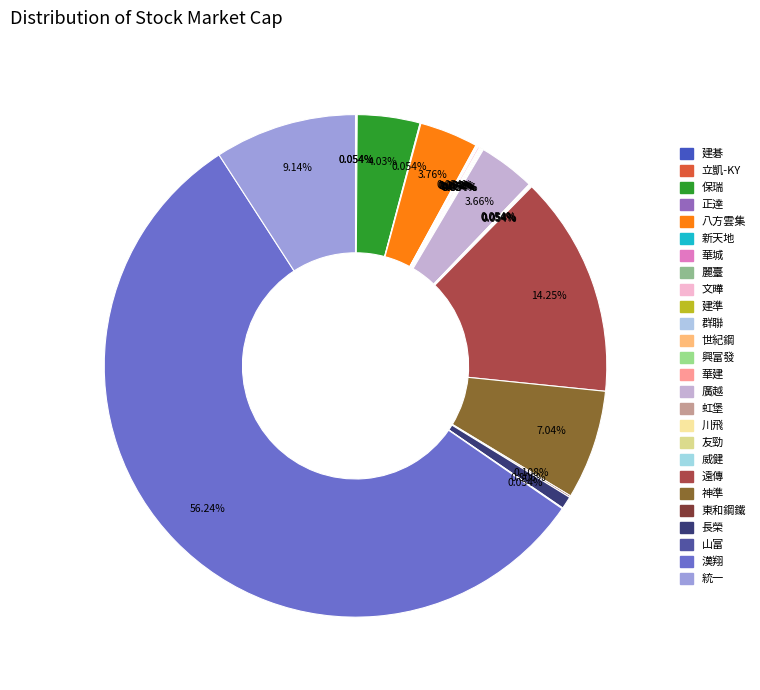

Is it true that 神準 is 1% of the pie?

False